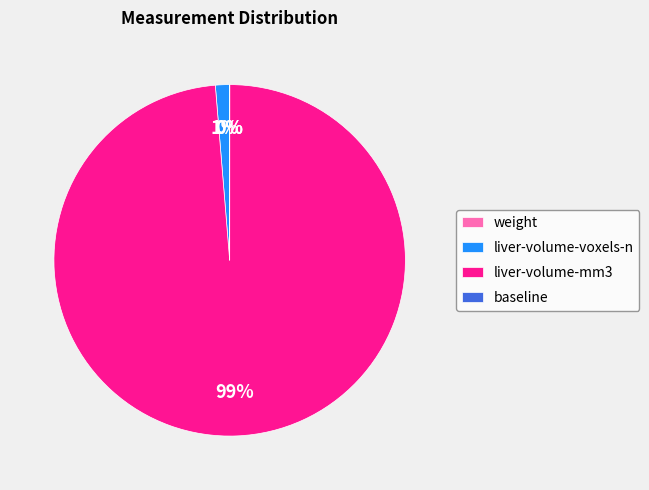

To the nearest percent, what is the combined percentage of liver-volume-mm3 and liver-volume-voxels-n?

100%